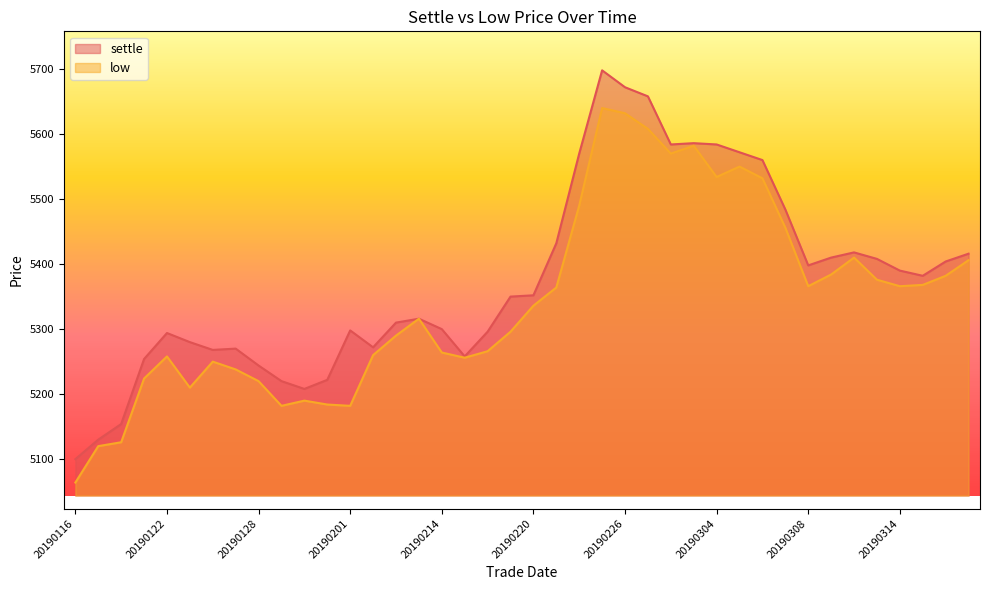

What is the highest value of the low series?

5640